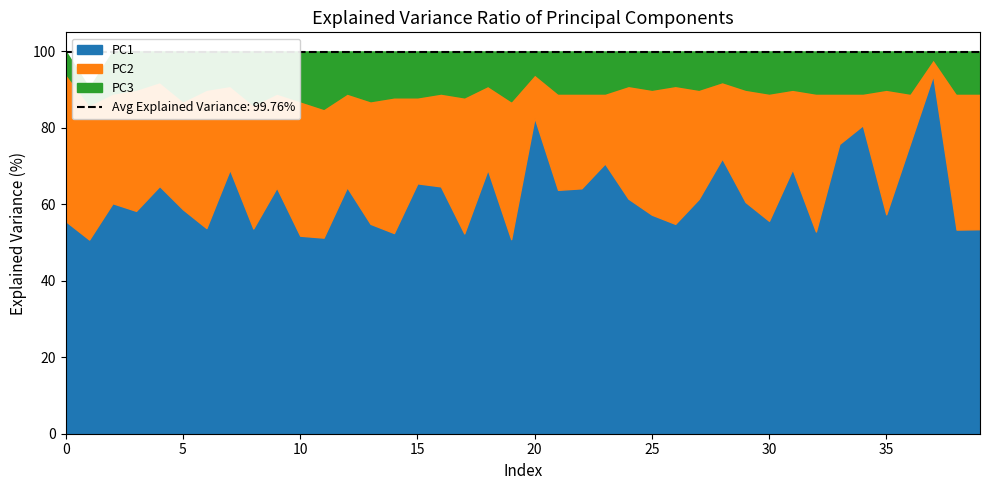

Rank the series by their average value, from lowest to highest.

PC3, PC2, PC1